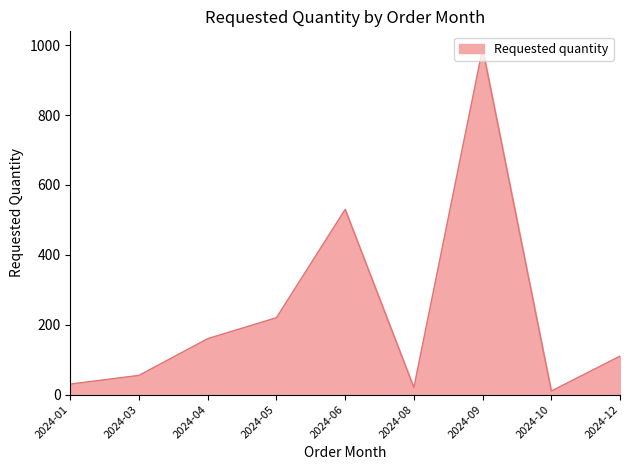

What is the difference between the second highest and second lowest values?

510